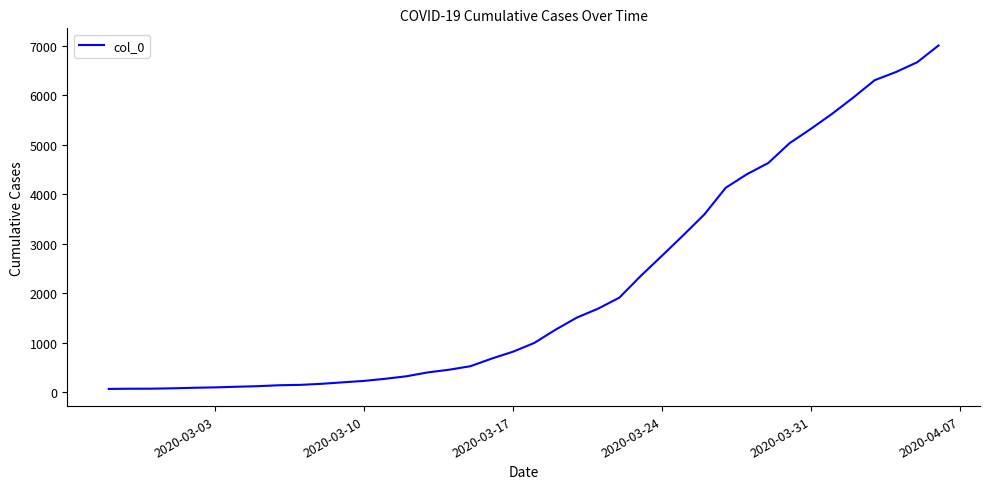

How many distinct data groups are displayed?

1